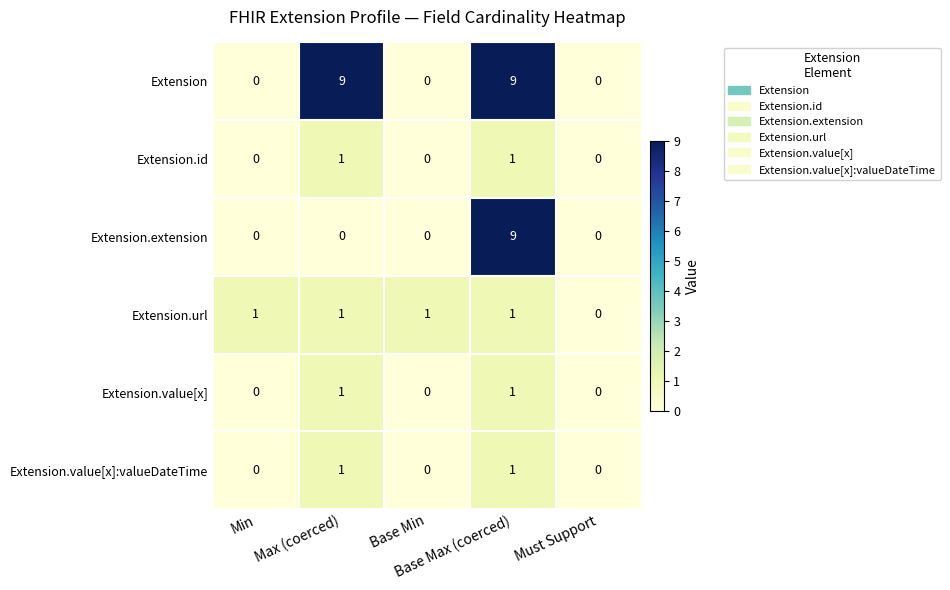

What is the greatest value displayed?

9